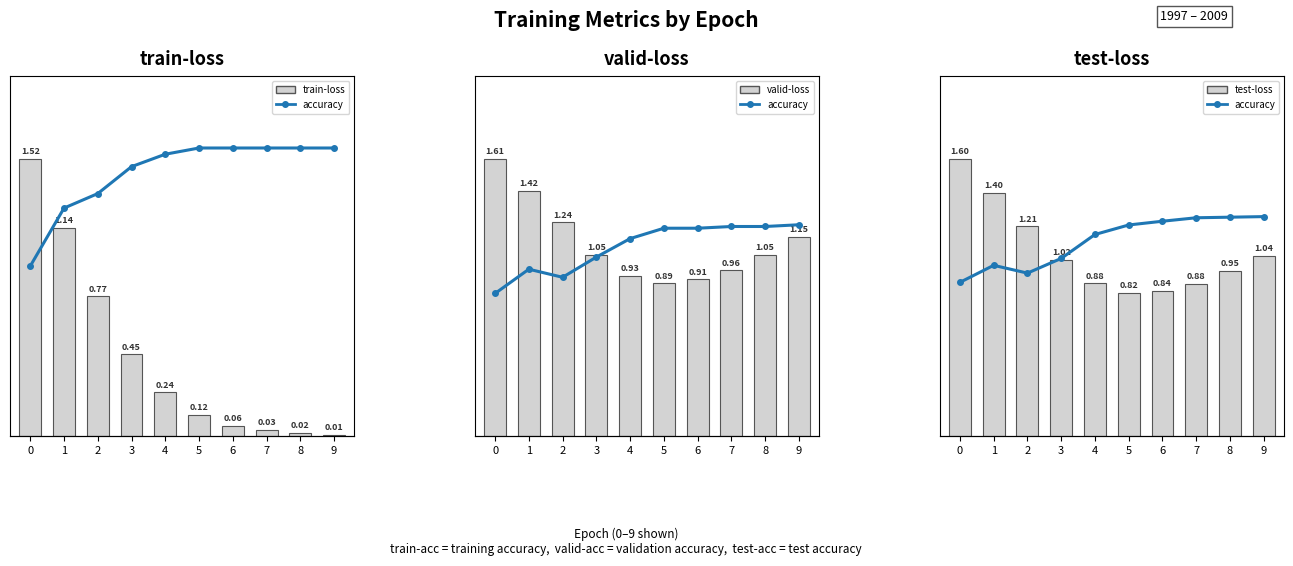

What is the difference between the maximum and minimum values in the test-loss series?

0.8